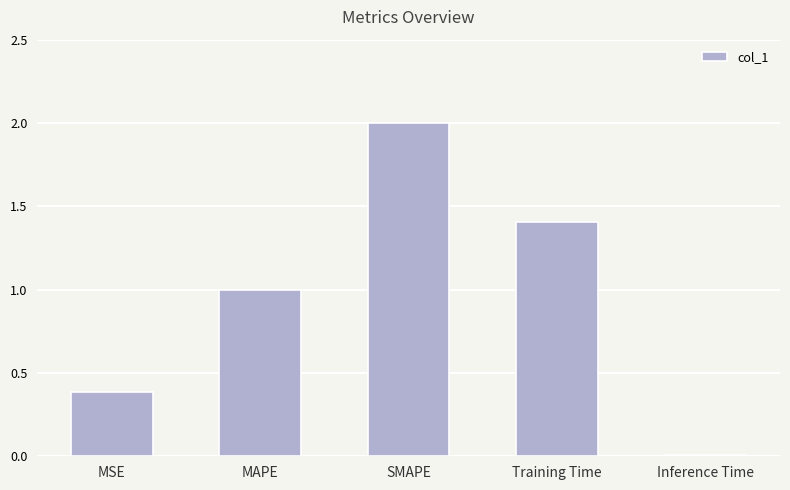

What is the maximum value shown in the chart?

2.0